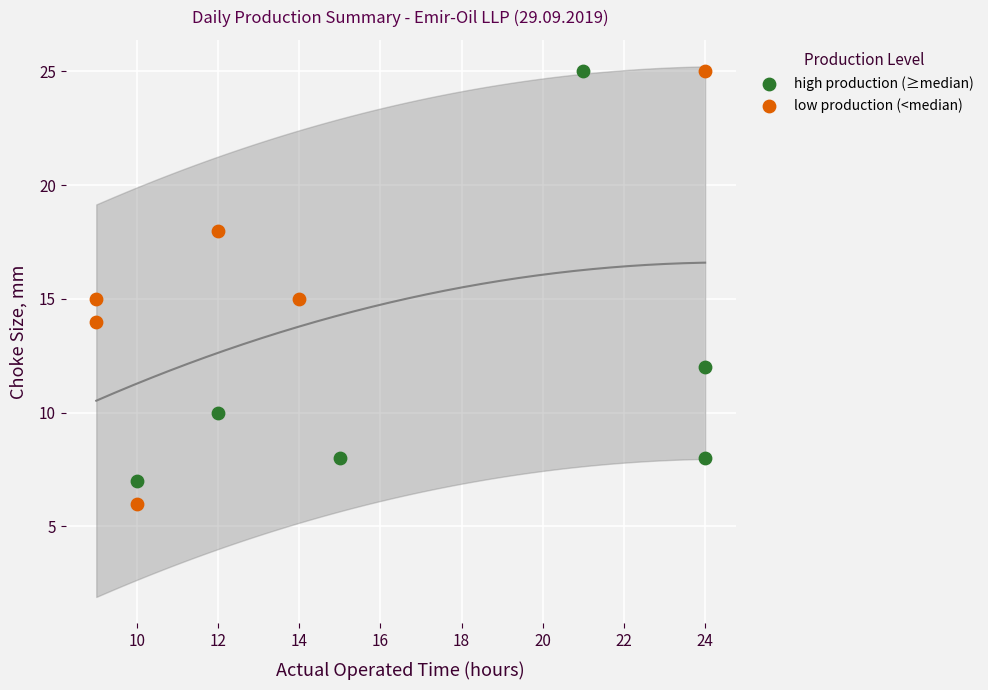

Which series reaches the minimum Y coordinate?

low production (<median)